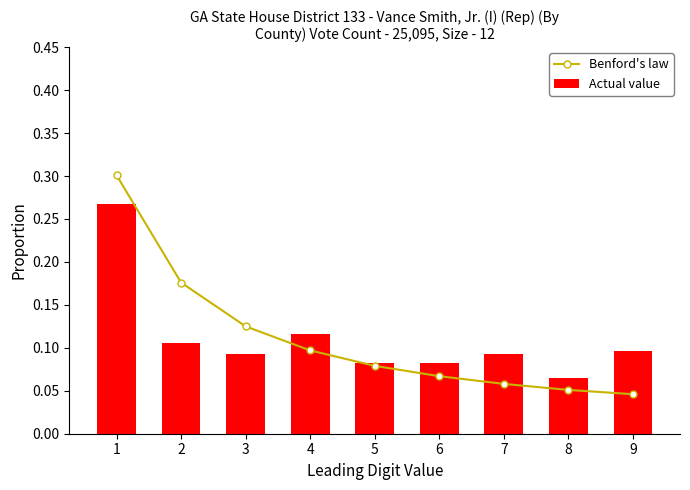

The Benford's law series shows 0.2 at 2. True or false?

True